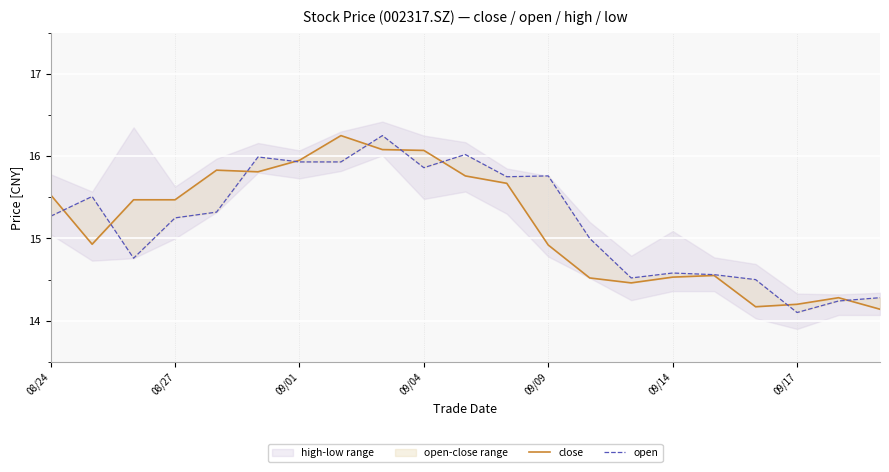

How many data points in open are less than 15?

8